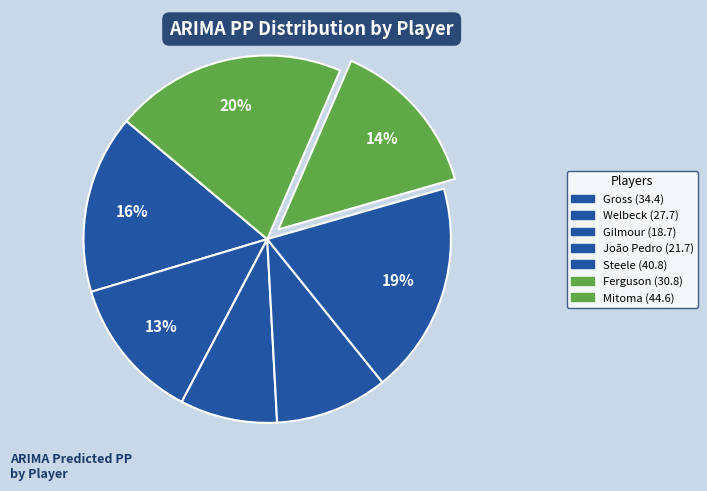

Count the number of slices in the pie.

7